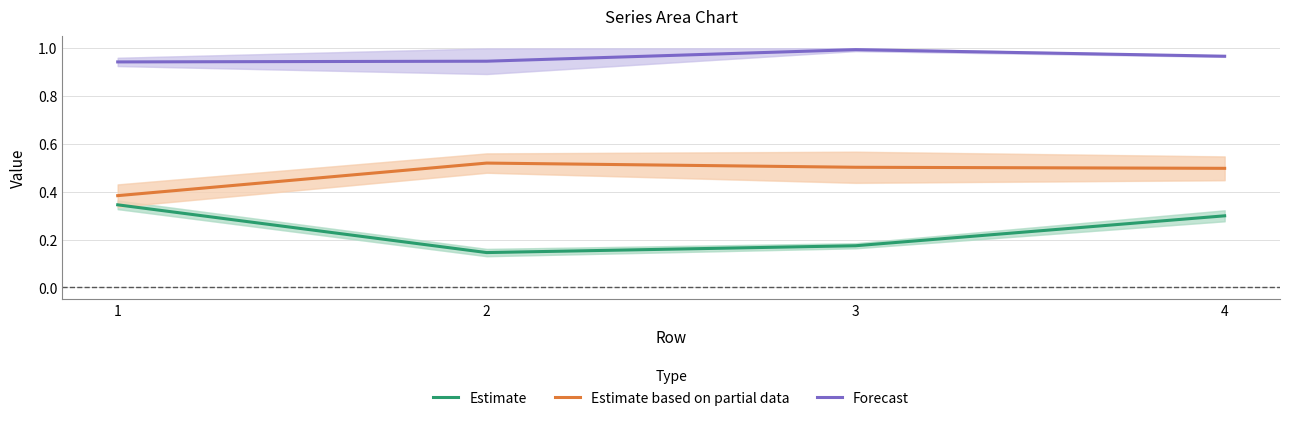

What is the sum of the Estimate based on partial data values at 3 and 4?

1.0